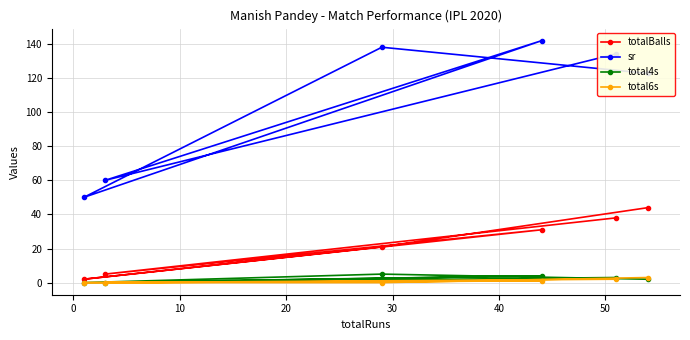

What is the average value of the totalBalls series?

23.5